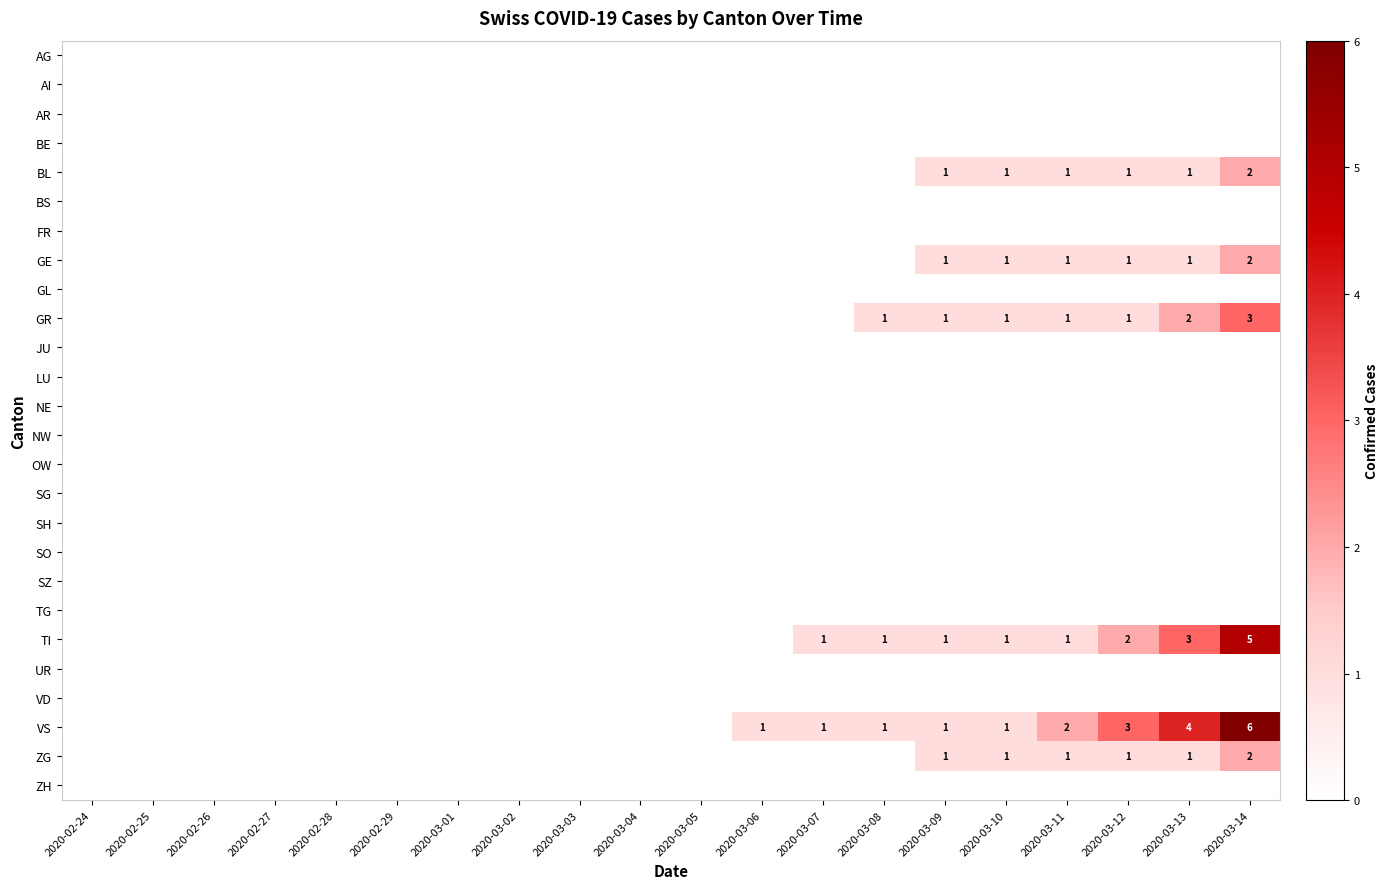

List the series in order of their peak value, highest first.

VS, TI, GR, BL, GE, ZG, AG, AI, AR, BE, BS, FR, GL, JU, LU, NE, NW, OW, SG, SH, SO, SZ, TG, UR, VD, ZH